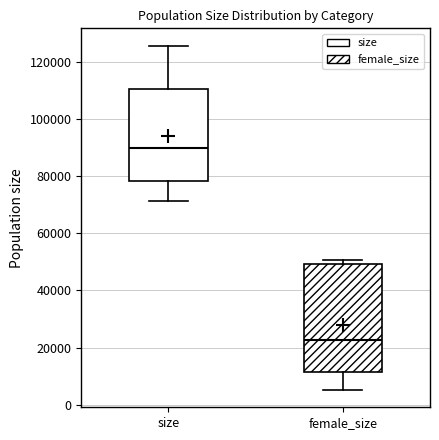

Where is the lower edge of the box for female_size on the y-axis? The values are not printed on the chart, so give them approximately, as read against the axis.

12000